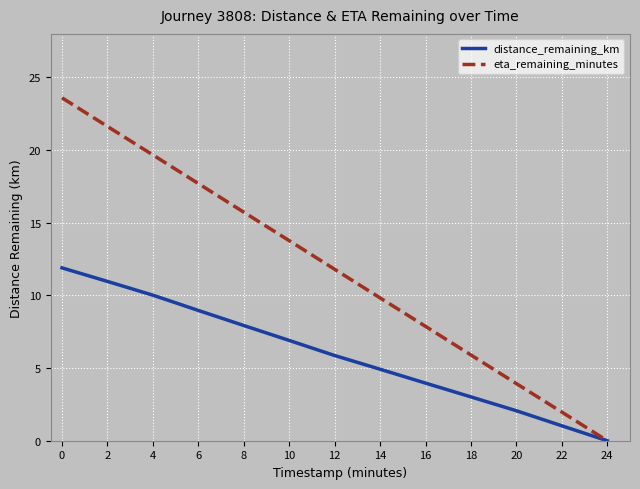

What is the total value across all series at 14?

14.8